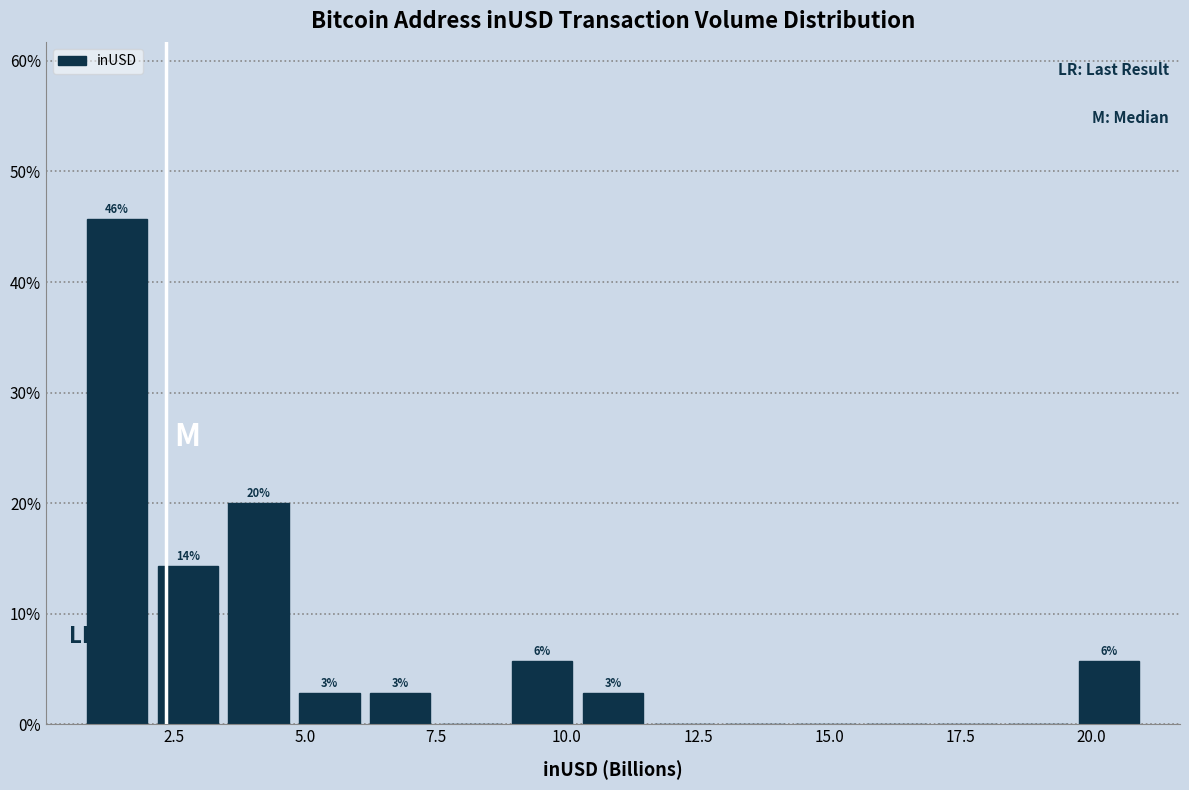

Around what value on the x-axis is the tallest bar? Give the approximate position of its centre, as read against the axis.

1.5